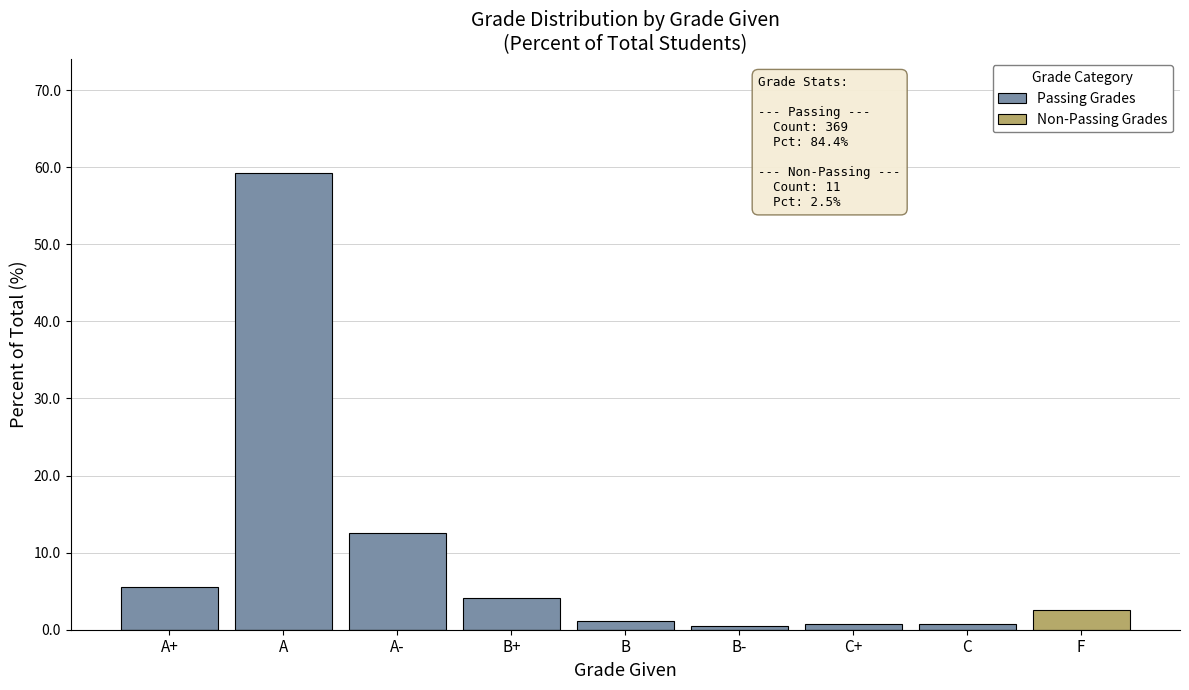

Between B- and C, which series saw the biggest shift?

Passing Grades